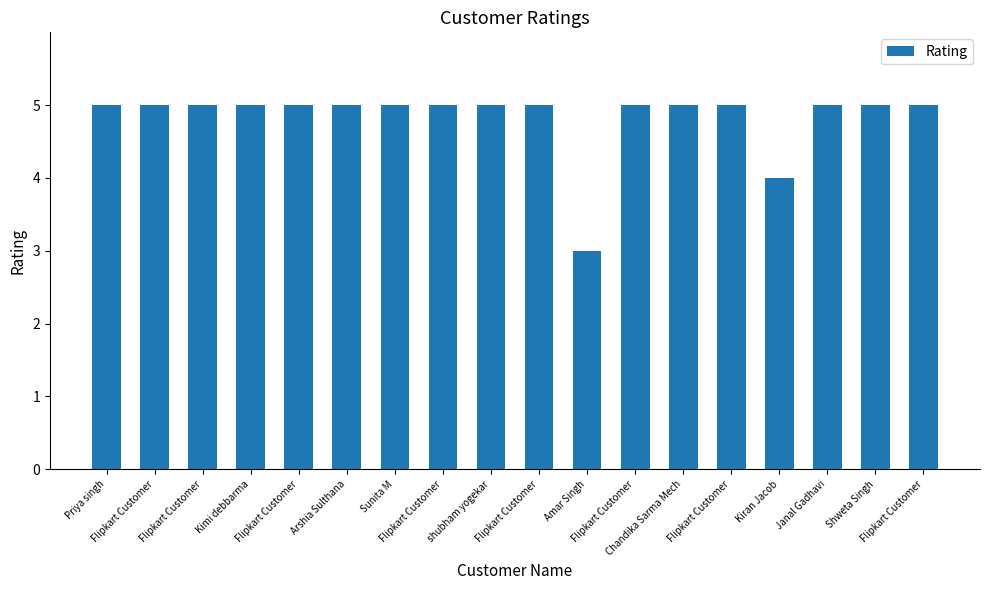

Reading left to right, list all the values displayed in this chart.

5	5	5	5	5	5	5	5	5	5	3	5	5	5	4	5	5	5